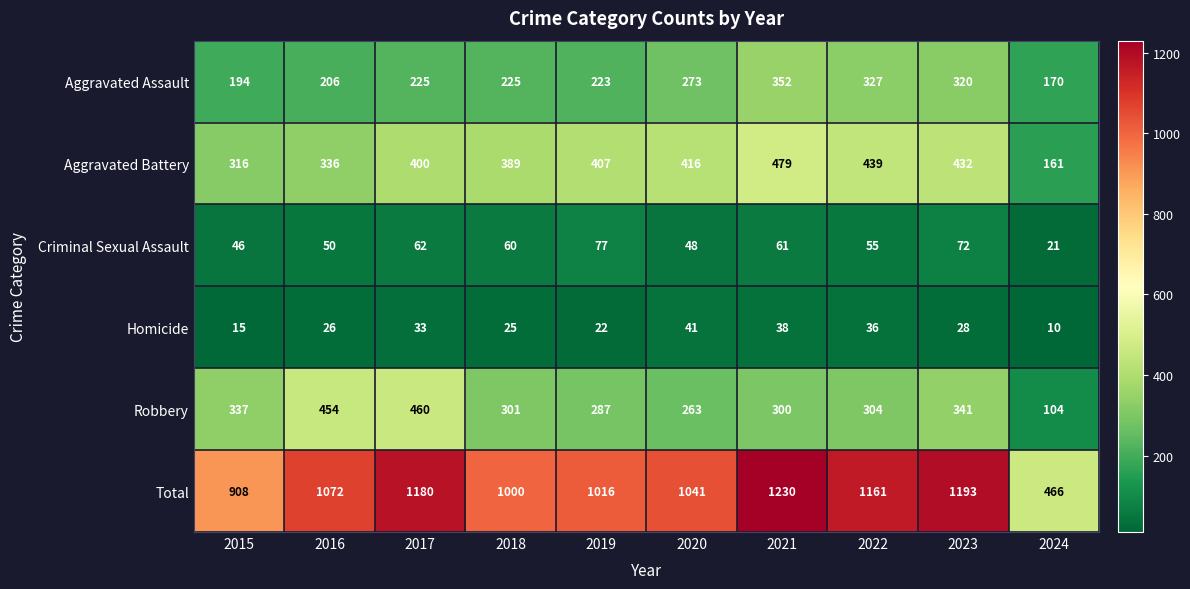

What is the minimum value shown in the chart?

10